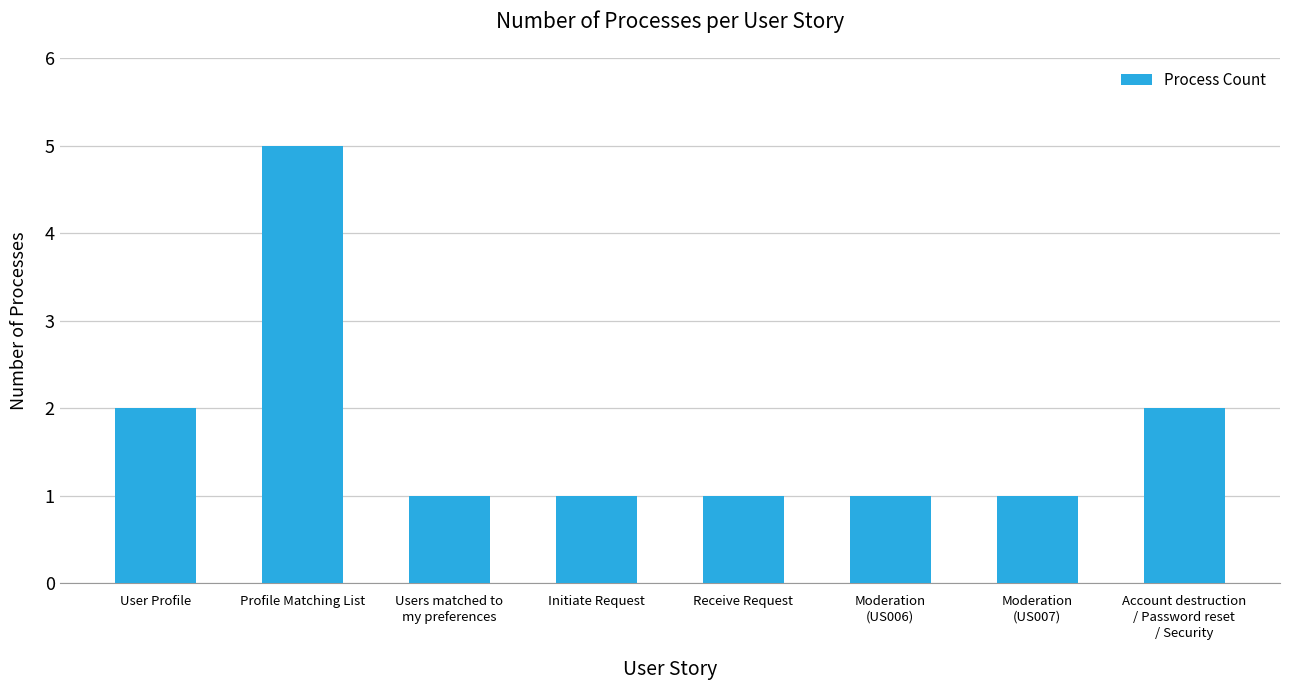

What is the value of the 4th bar from the left?

1